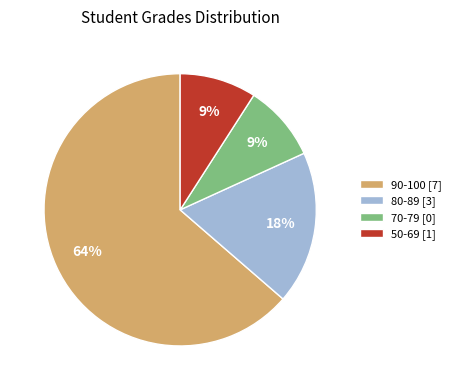

What is the largest slice in the pie chart?

90-100 [7]